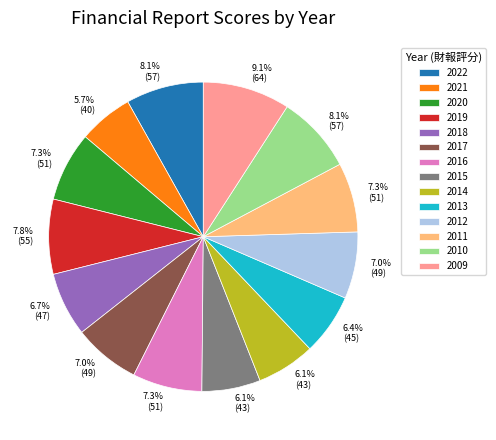

What is the largest slice in the pie chart?

2009